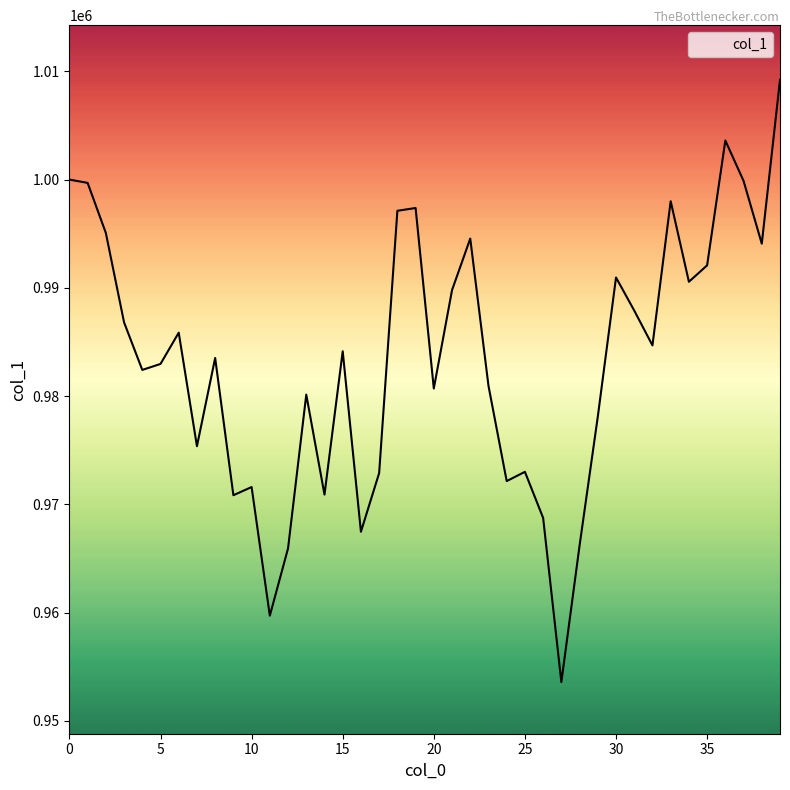

Does the chart have visible grid lines?

No